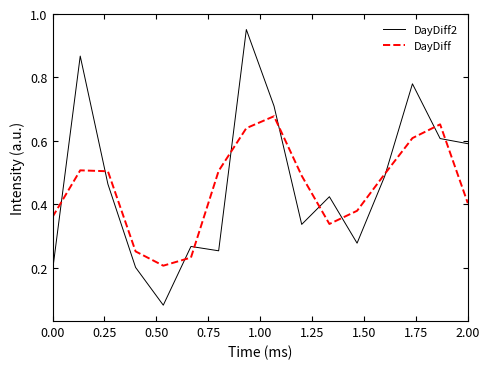

Which series has the largest range (max minus min)?

DayDiff2